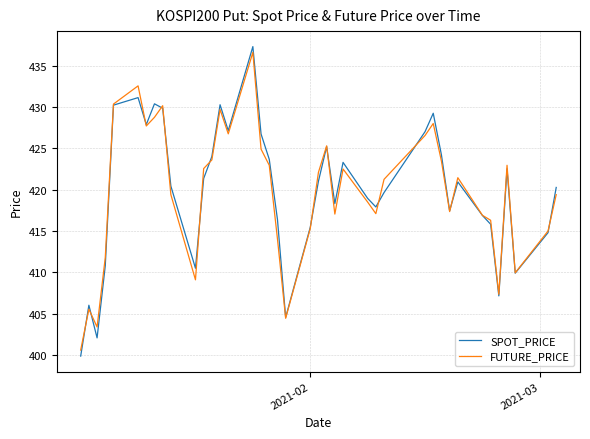

What is the smallest value displayed?

399.9